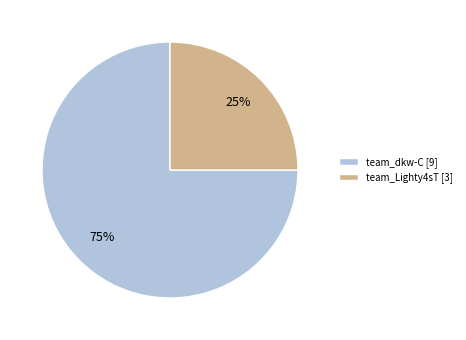

Is it true that team_Lighty4sT is 14% of the pie?

False